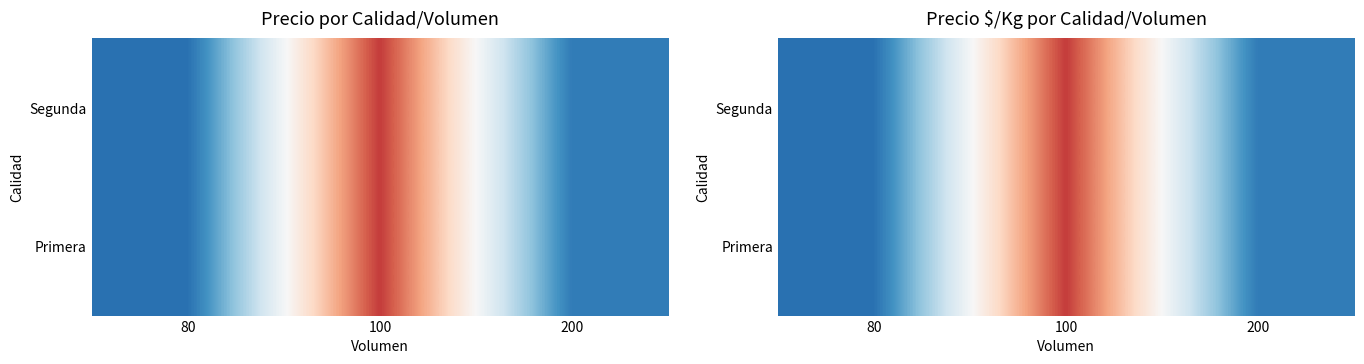

What is the smallest value displayed?

7625